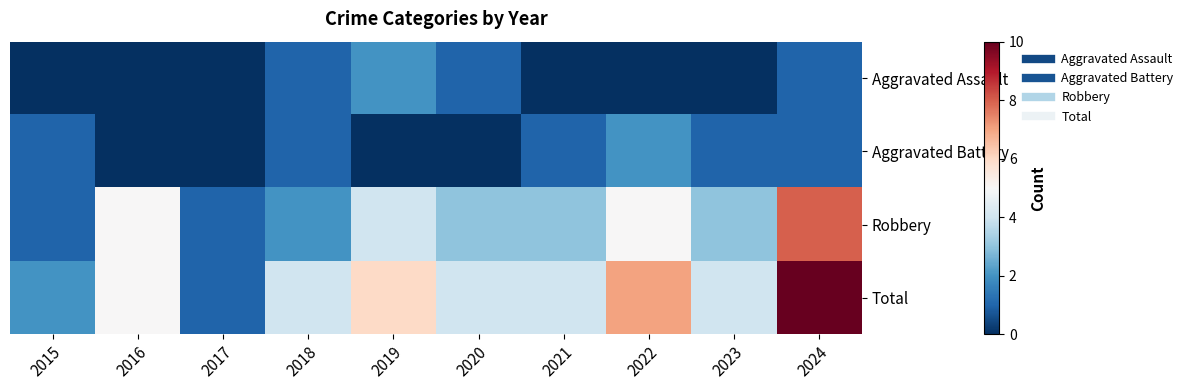

Which series has the widest spread of values?

Total